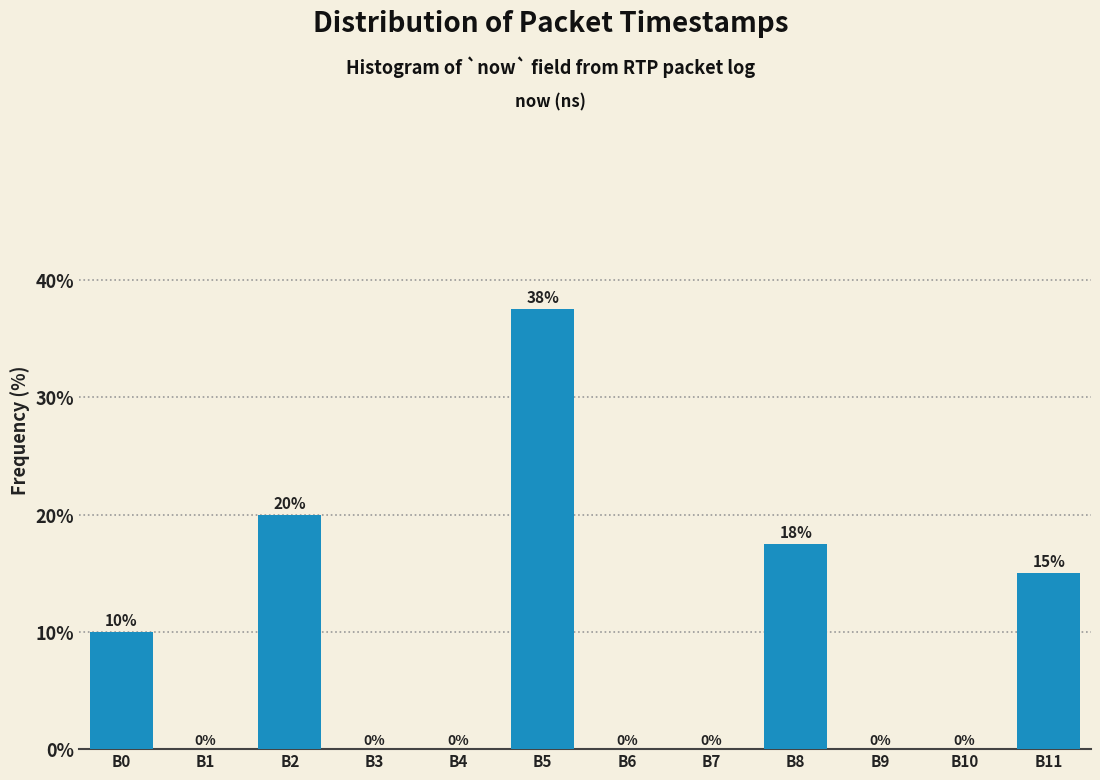

What is the greatest value displayed?

37.5